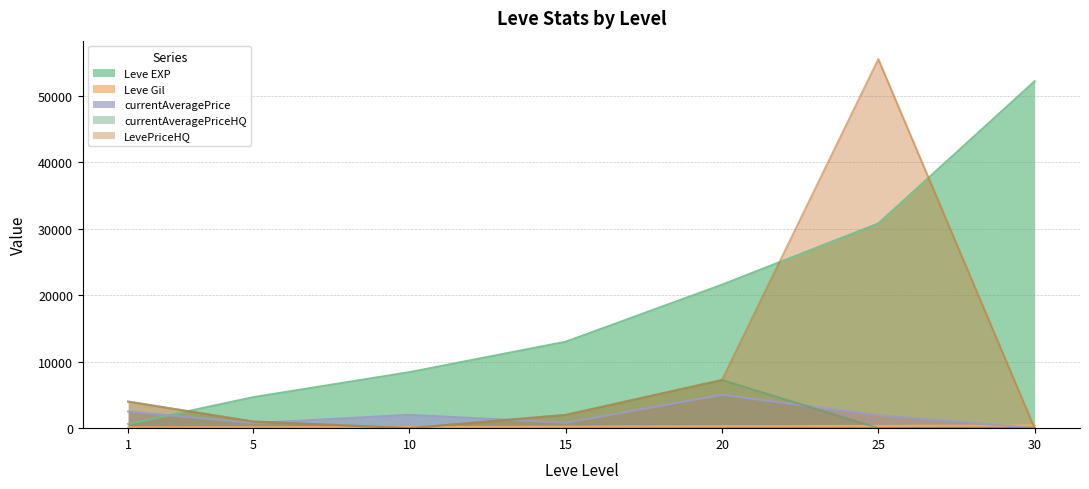

List the series in order of their peak value, lowest first.

Leve Gil, currentAveragePrice, currentAveragePriceHQ, Leve EXP, LevePriceHQ